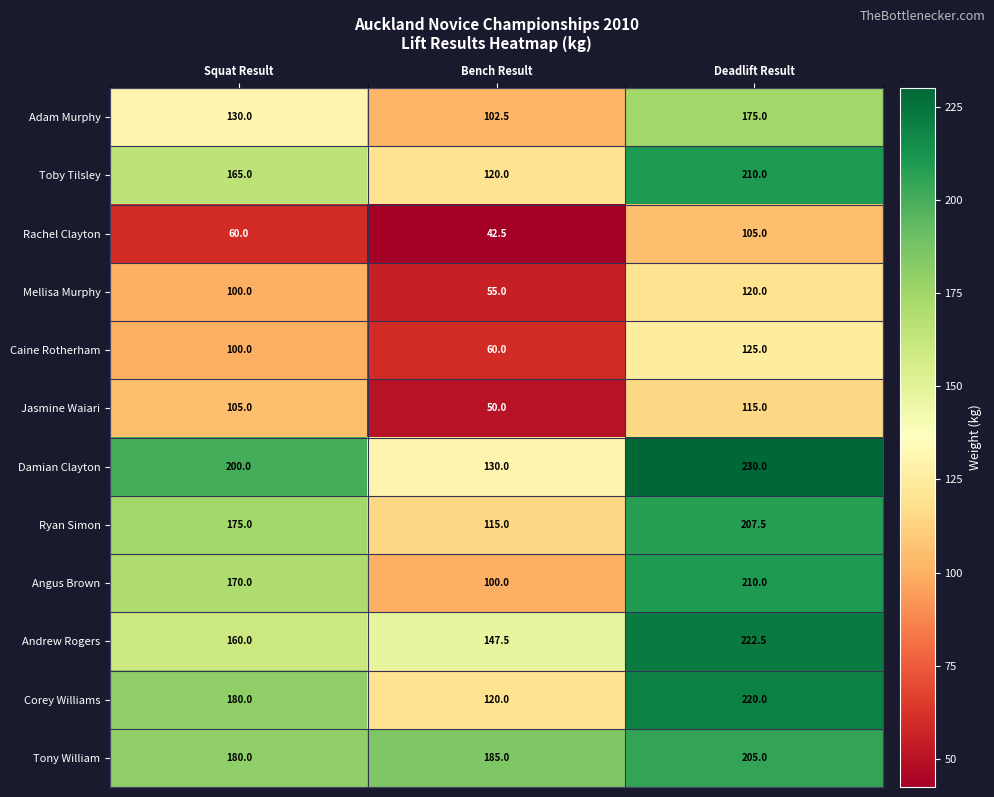

Is it true that Damian Clayton equals 130.0 at Bench Result?

True